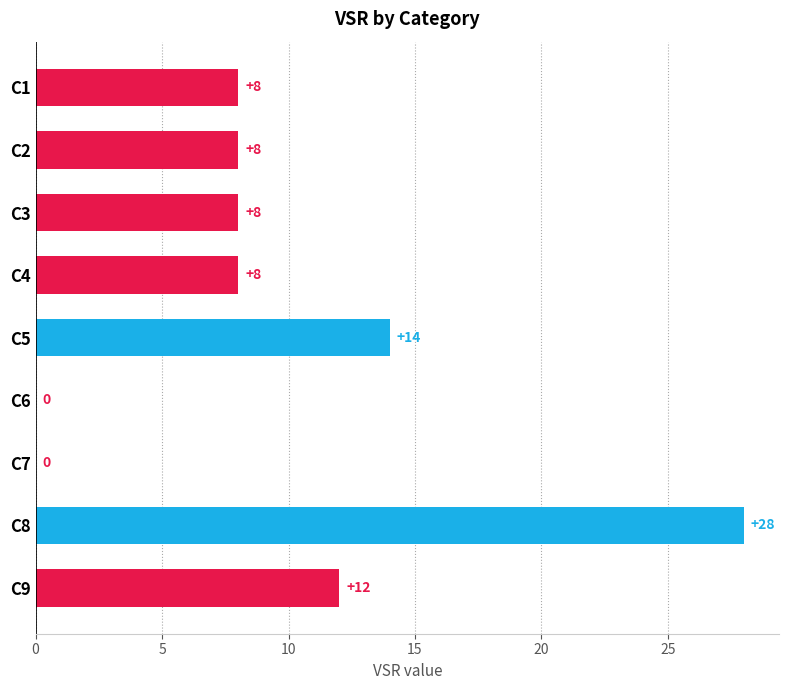

Which category has the highest value across all series?

C8